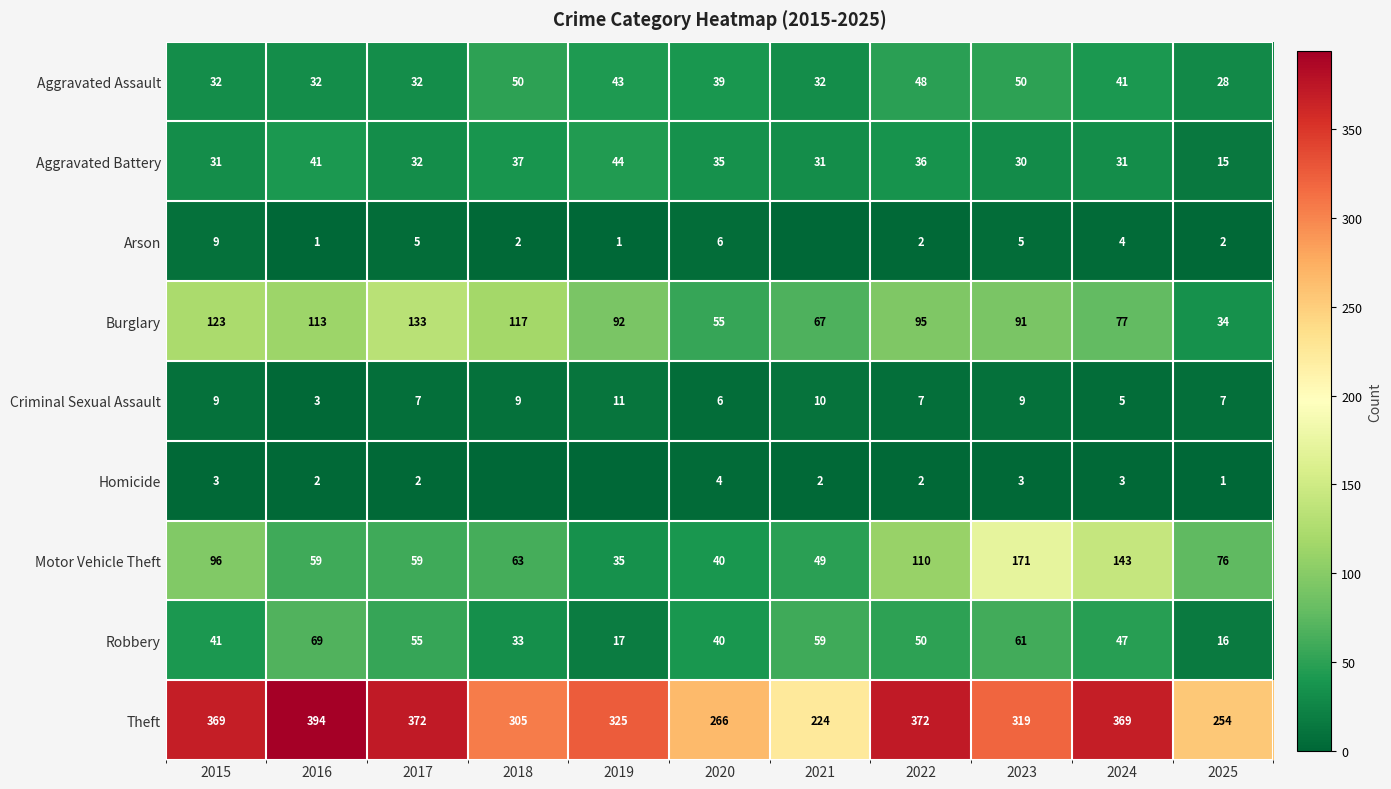

What is the average value of the Aggravated Assault series?

39